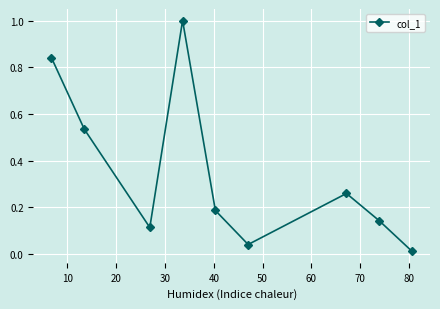

What is the sum of all values?

3.1